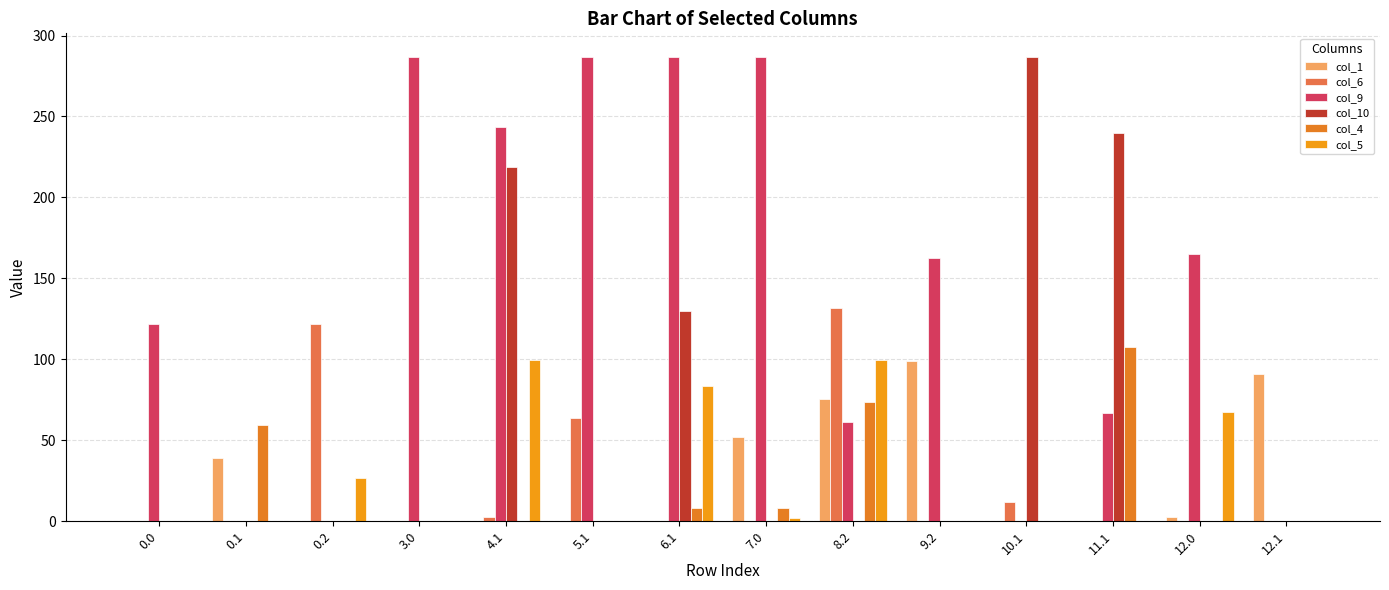

Reading left to right, transcribe all the data shown in this chart.

col_1: 0.0=0.0	0.1=38.9	0.2=0.0	3.0=0.0	4.1=0.0	5.1=0.0	6.1=0.0	7.0=51.9	8.2=75.3	9.2=99.3	10.1=0.0	11.1=0.0	12.0=2.5	12.1=90.9
col_6: 0.0=0.0	0.1=0.0	0.2=122.0	3.0=0.0	4.1=2.8	5.1=63.9	6.1=0.0	7.0=0.0	8.2=131.6	9.2=0.0	10.1=12.0	11.1=0.0	12.0=0.0	12.1=0.0
col_9: 0.0=122.0	0.1=0.0	0.2=0.0	3.0=287.0	4.1=243.2	5.1=287.0	6.1=287.0	7.0=287.0	8.2=61.6	9.2=162.4	10.1=0.0	11.1=67.1	12.0=165.0	12.1=0.0
col_10: 0.0=0.0	0.1=0.0	0.2=0.0	3.0=0.0	4.1=219.1	5.1=0.0	6.1=129.8	7.0=0.0	8.2=0.0	9.2=0.0	10.1=287.0	11.1=239.6	12.0=0.0	12.1=0.0
col_4: 0.0=0.0	0.1=59.6	0.2=0.0	3.0=0.0	4.1=0.0	5.1=0.0	6.1=8.1	7.0=8.1	8.2=73.6	9.2=0.0	10.1=0.0	11.1=107.4	12.0=0.0	12.1=0.0
col_5: 0.0=0.0	0.1=0.0	0.2=26.5	3.0=0.0	4.1=99.9	5.1=0.0	6.1=83.5	7.0=2.2	8.2=99.9	9.2=0.0	10.1=0.0	11.1=0.0	12.0=67.5	12.1=0.0